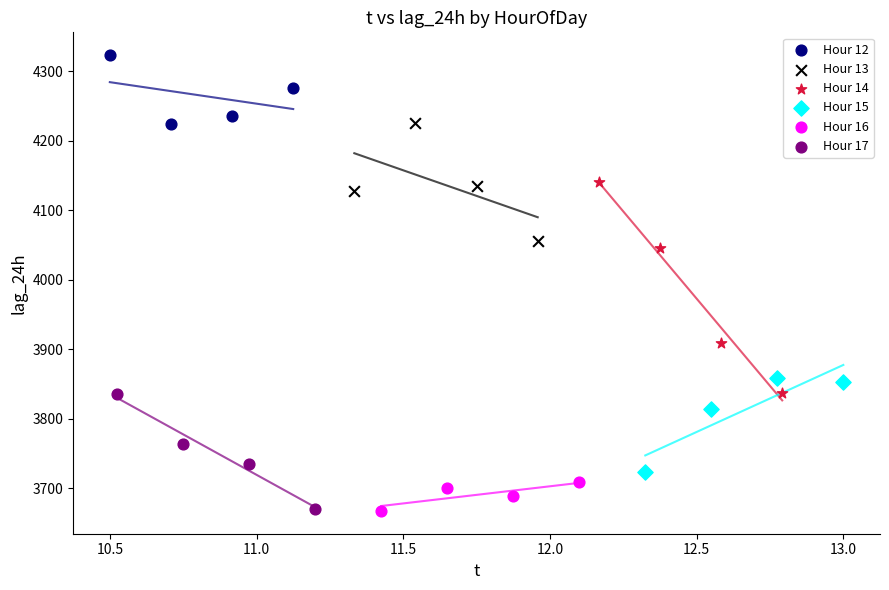

Which series has the largest Y range (max minus min)?

Hour 14